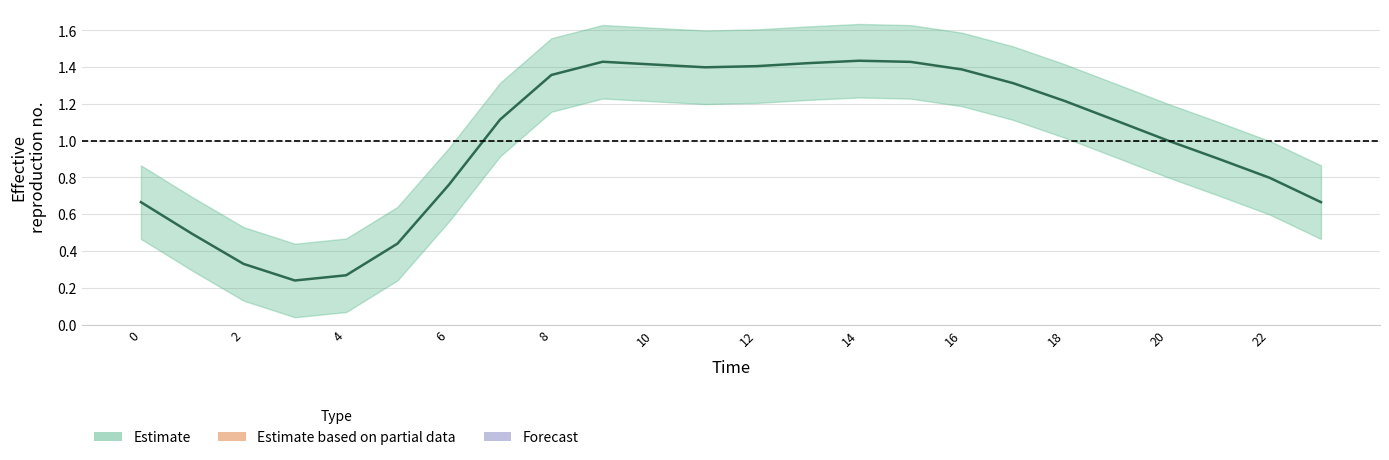

The value of N_upper at 19 is 0.8. True or false?

False